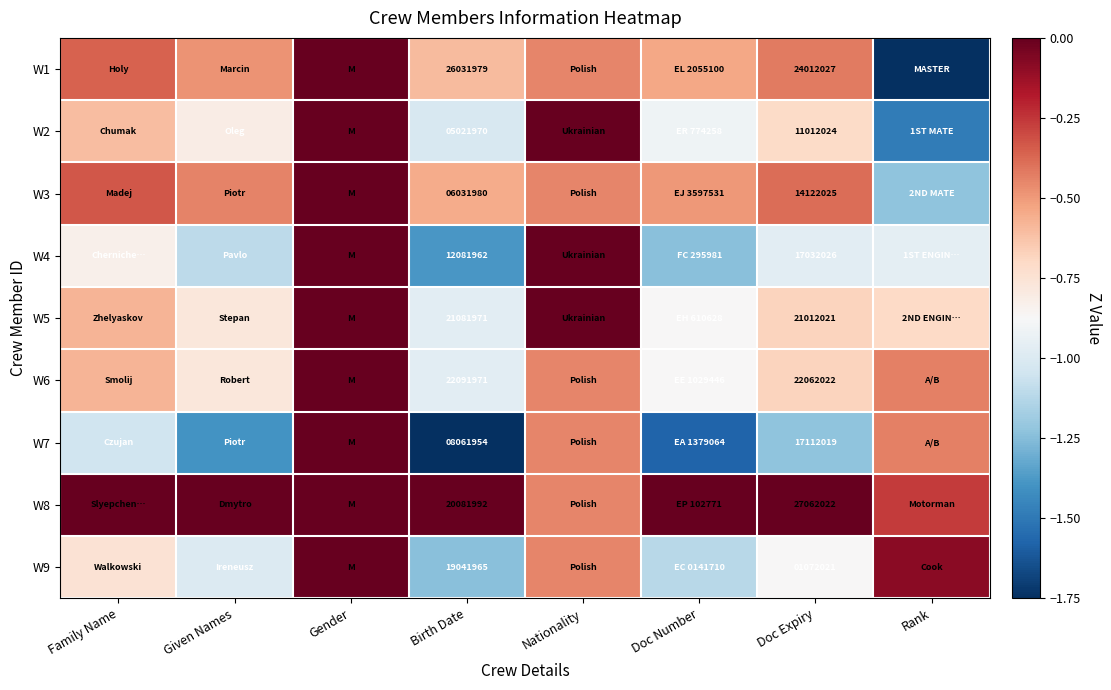

What is the difference between the highest and lowest values at Given Names?

1.4